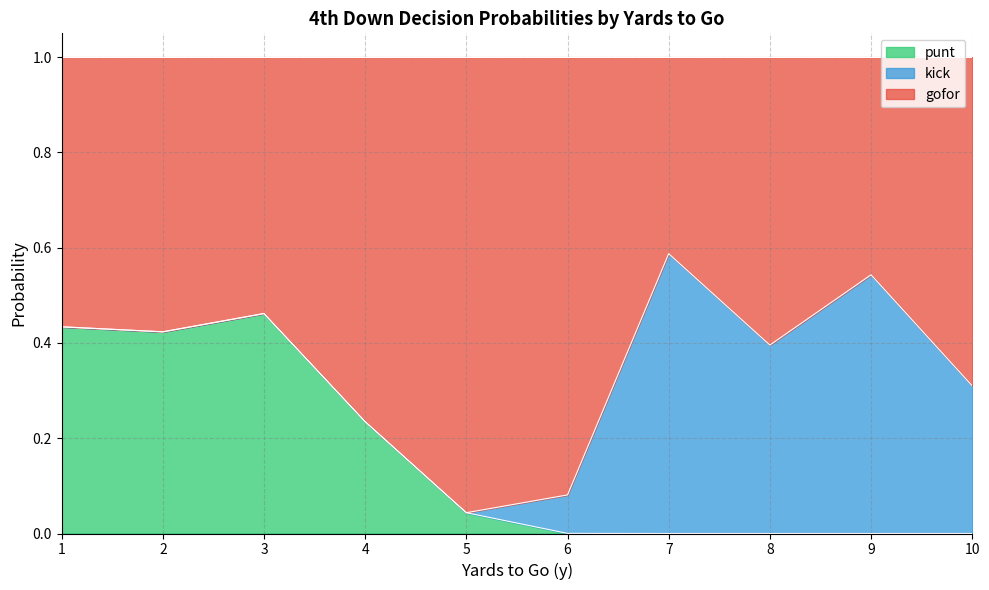

What is the total value across all series at 7?

1.0